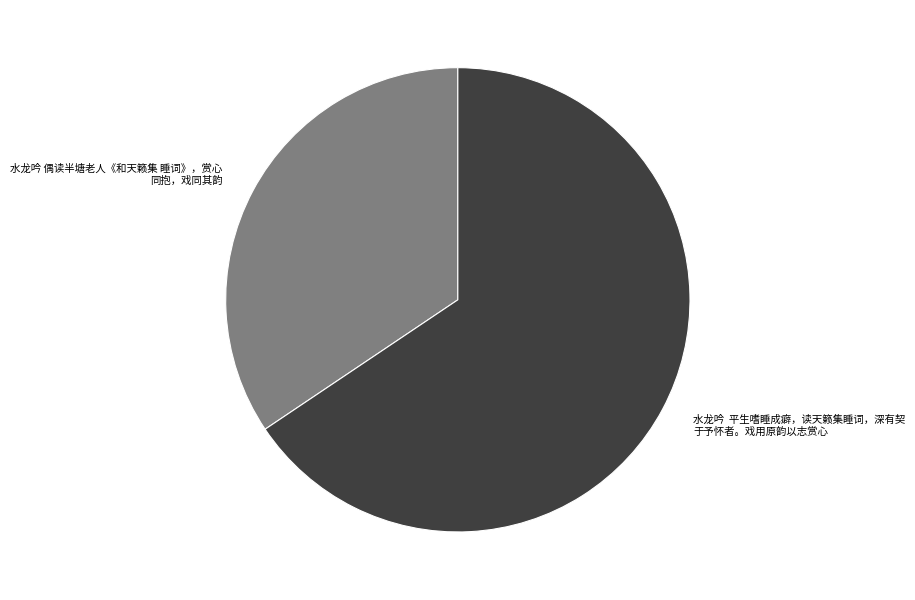

Does any single category account for the majority?

Yes